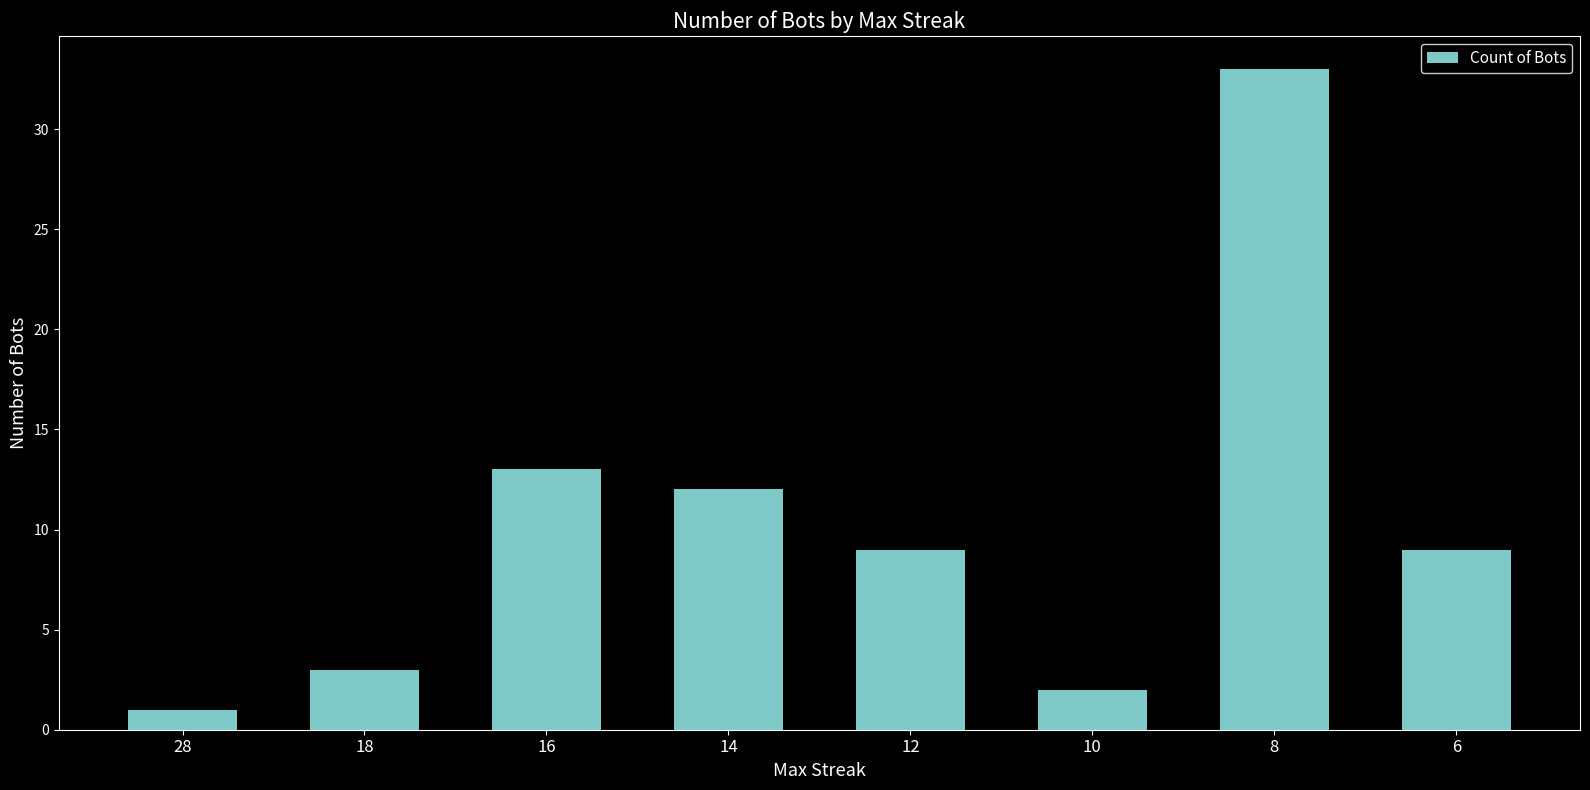

Is it true that the value at 16 is 13?

True